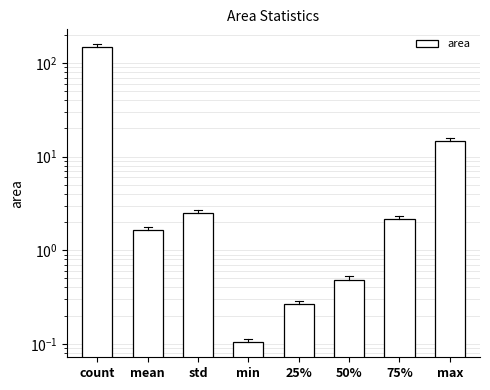

Reading left to right, list all the values displayed in this chart.

147.0	1.6	2.5	0.1	0.3	0.5	2.1	14.6